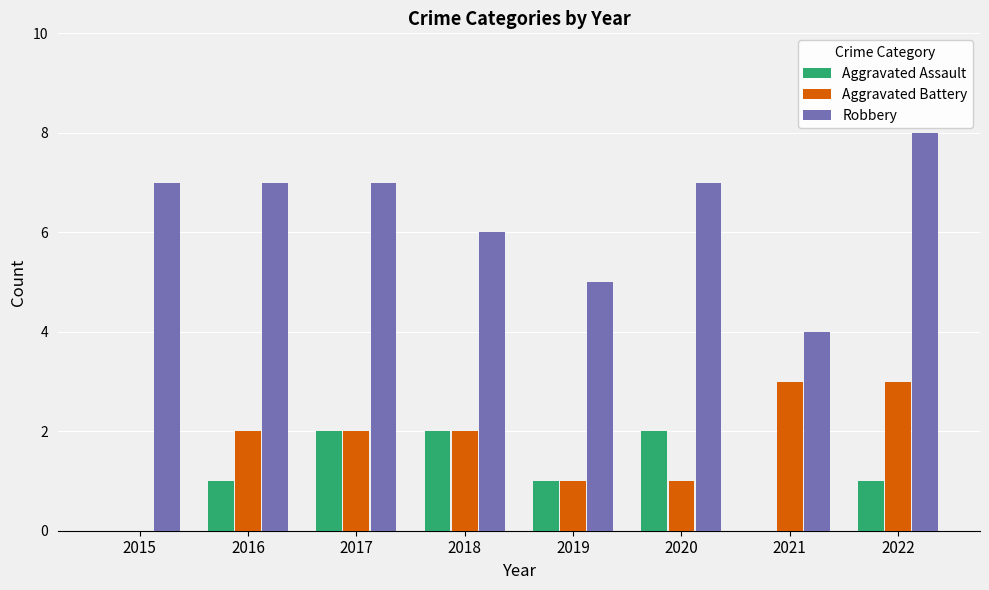

How many series are shown in this chart?

3